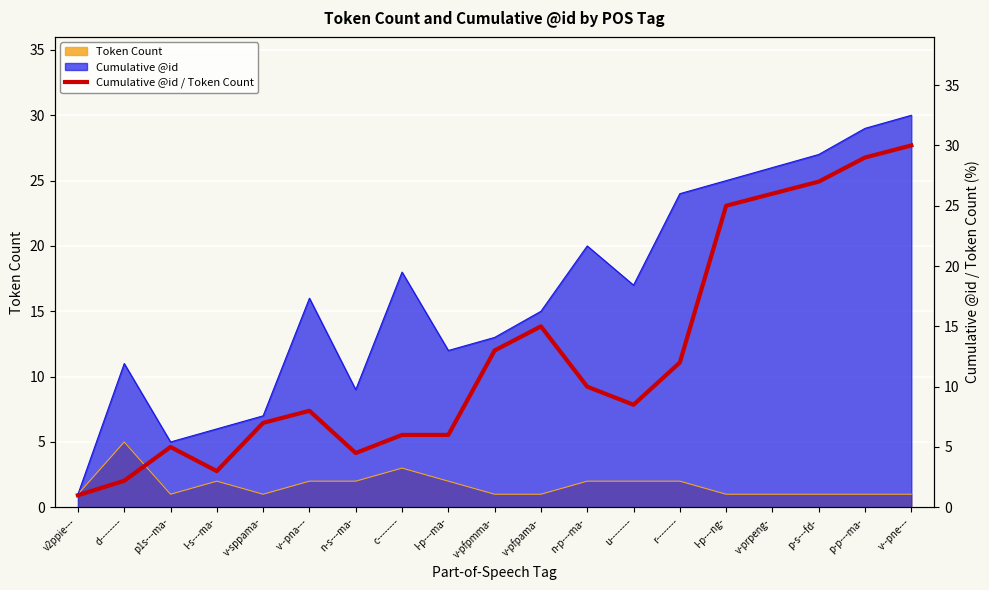

Which category has the highest value across all series?

v--pne---